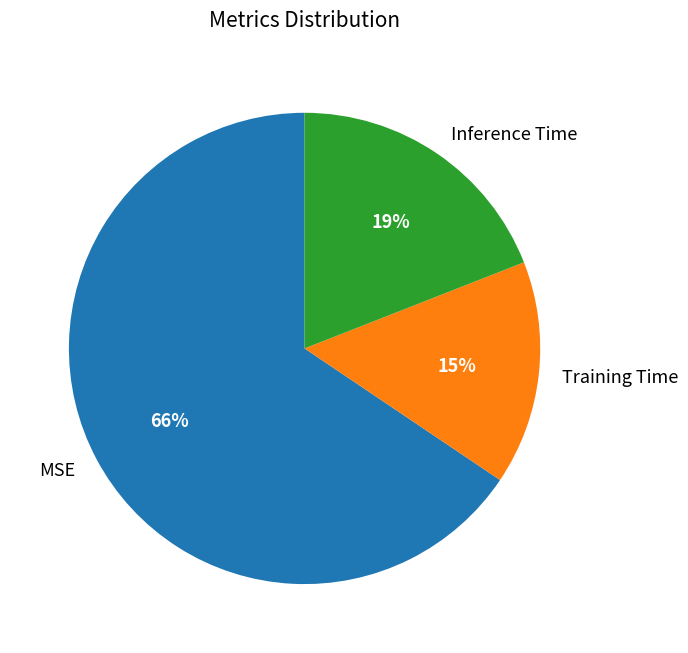

Which category has the smallest portion of the pie?

Training Time